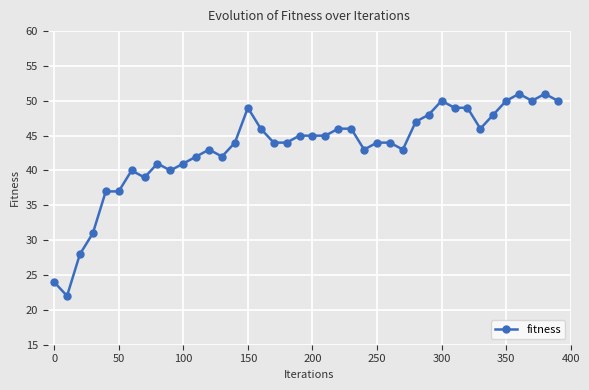

Reading left to right, transcribe all the data shown in this chart.

24	22	28	31	37	37	40	39	41	40	41	42	43	42	44	49	46	44	44	45	45	45	46	46	43	44	44	43	47	48	50	49	49	46	48	50	51	50	51	50